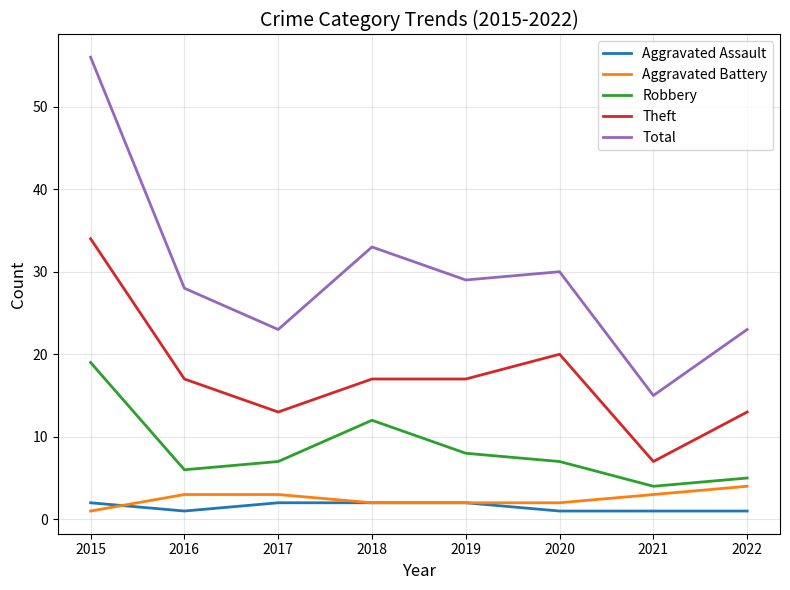

Does the chart display data point markers on the line(s)?

No